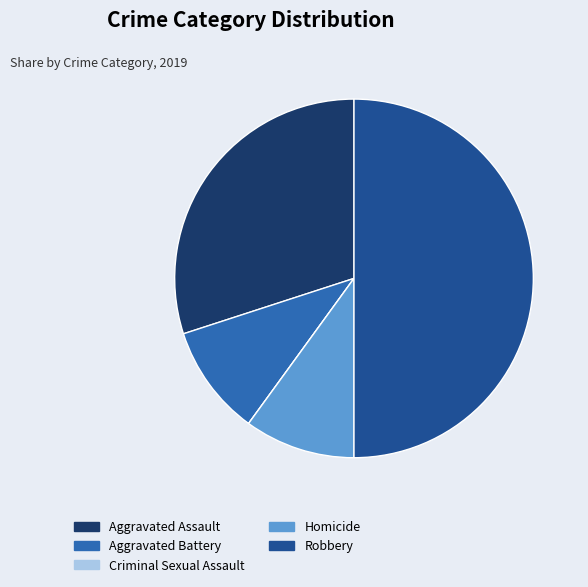

What is the largest slice in the pie chart?

Robbery